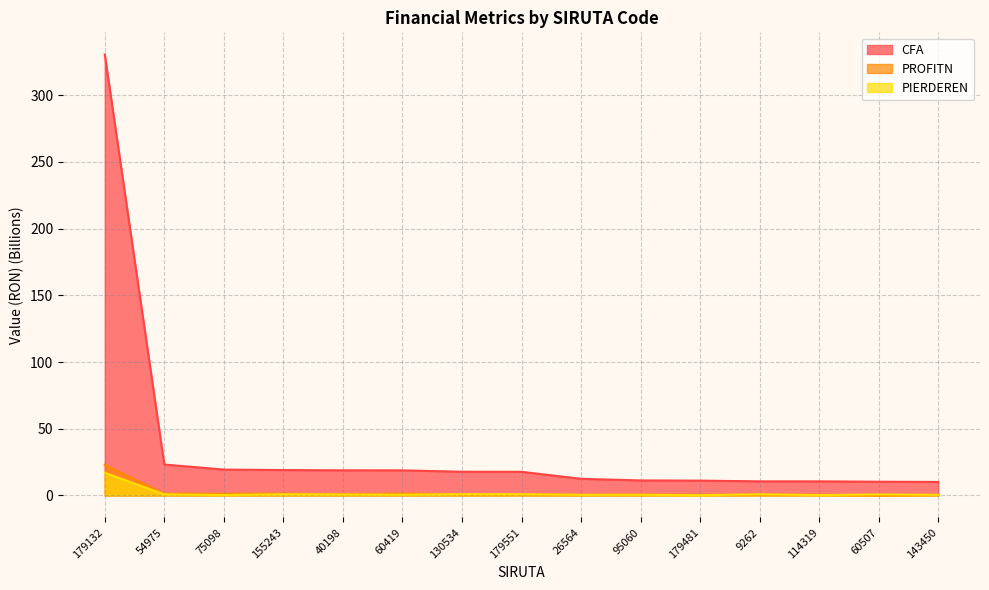

How many series are shown in this chart?

3